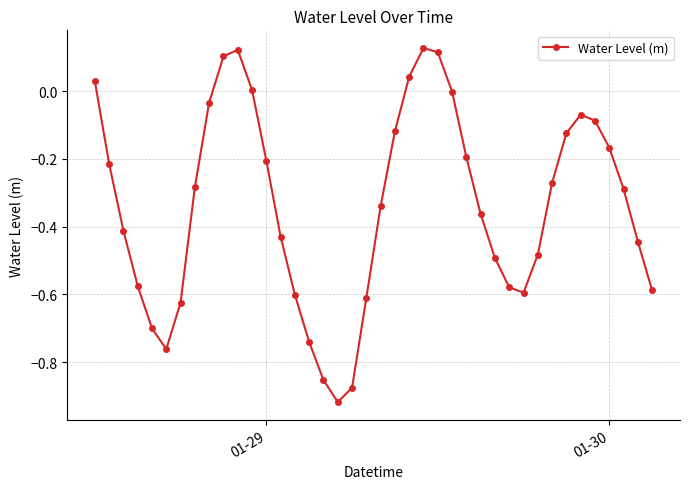

True or false: there are more than 1 points higher than both neighbors.

True